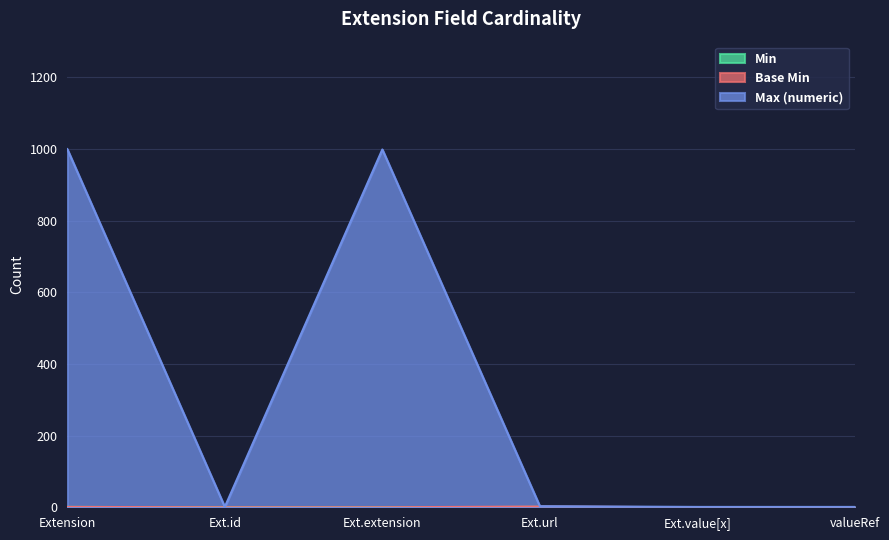

How many interior local valleys does the Max (numeric) series have?

1